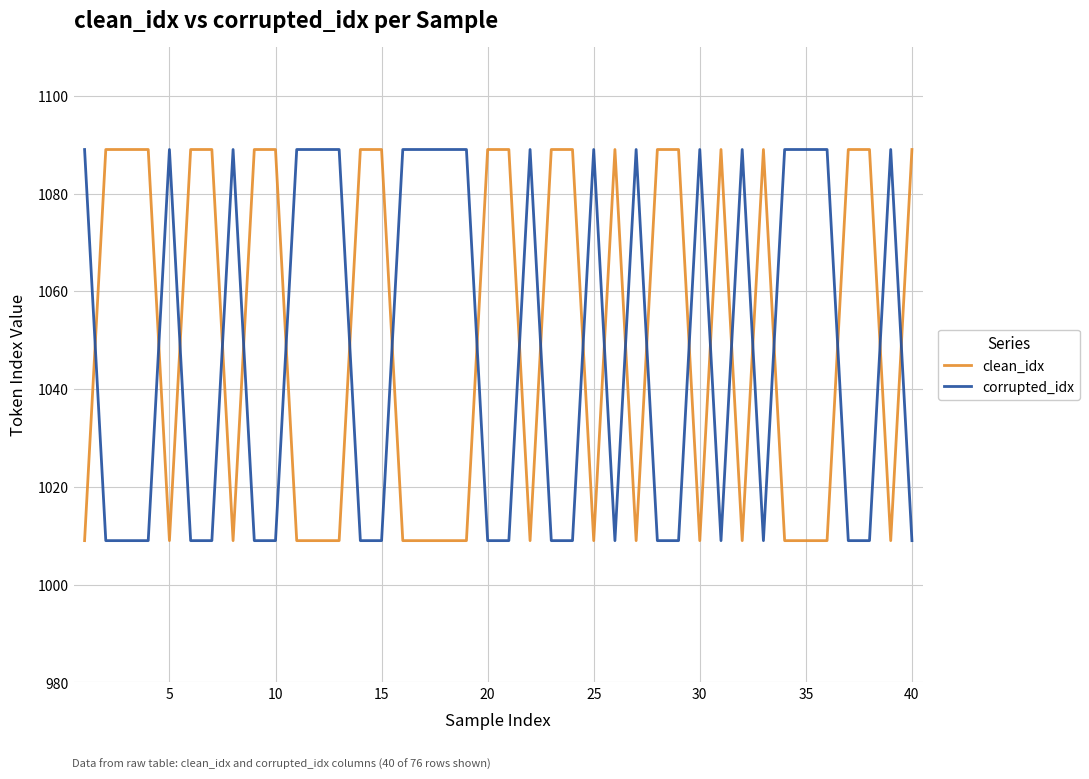

What is the difference between the maximum and minimum values in the corrupted_idx series?

80